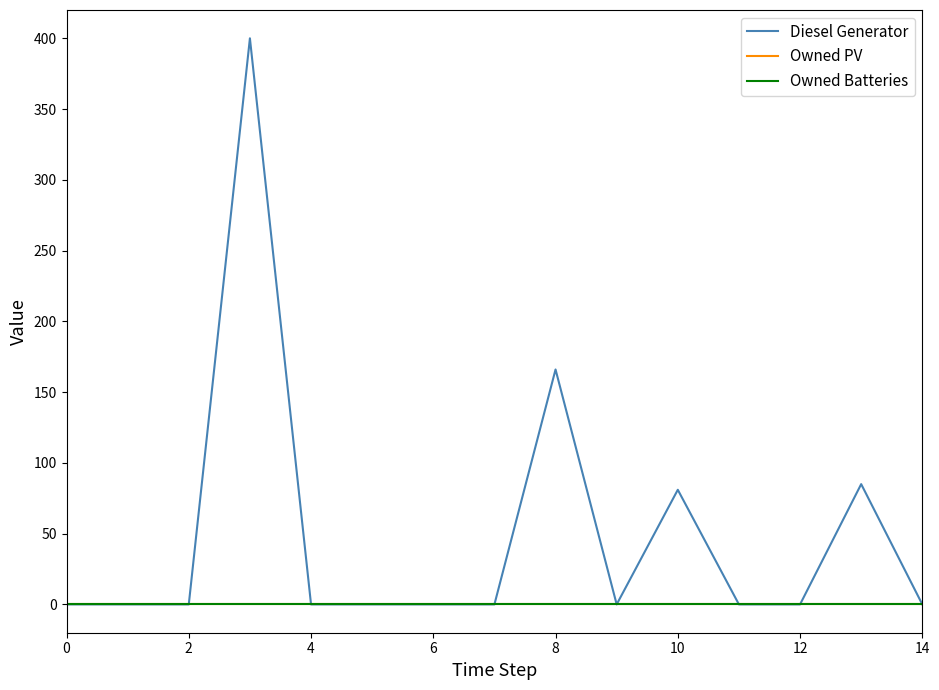

Does the chart have visible grid lines?

No